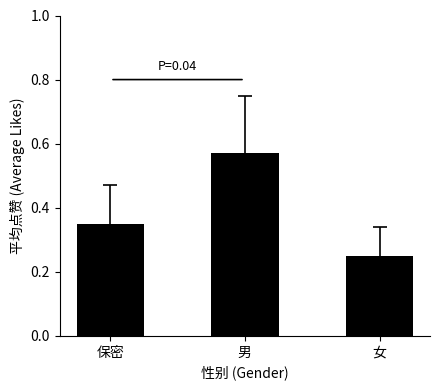

The chart shows a value of 0.3 at 男. True or false?

False